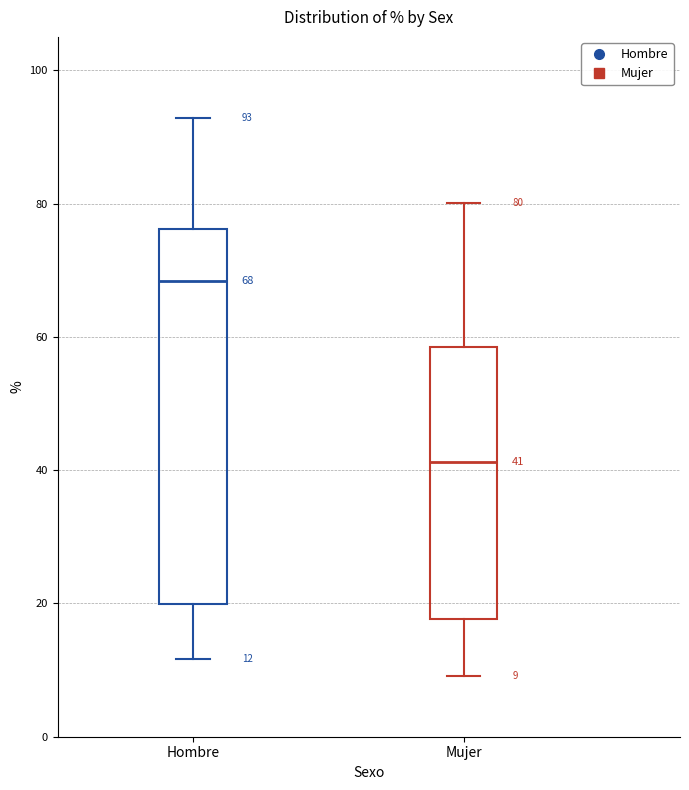

Which box's median line is the highest?

Hombre